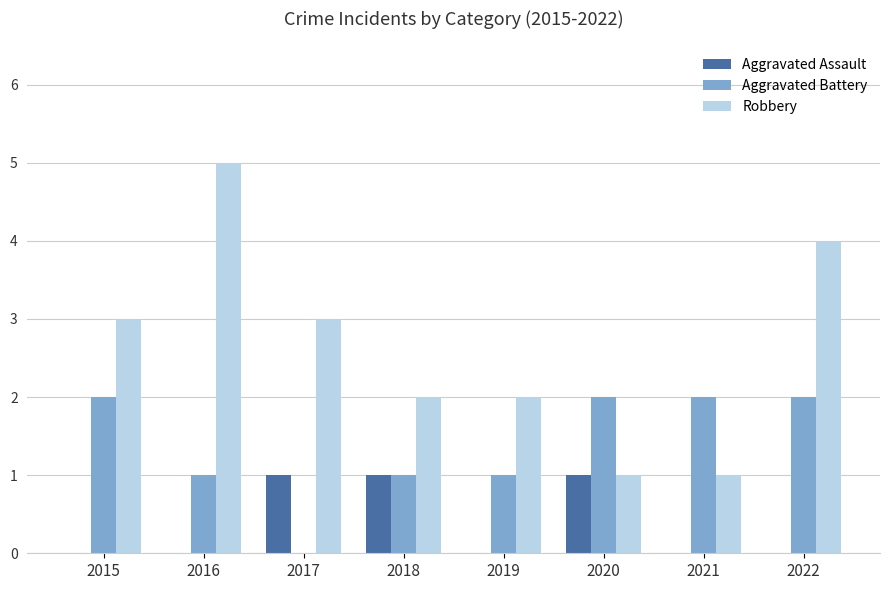

What is the maximum value shown in the chart?

5